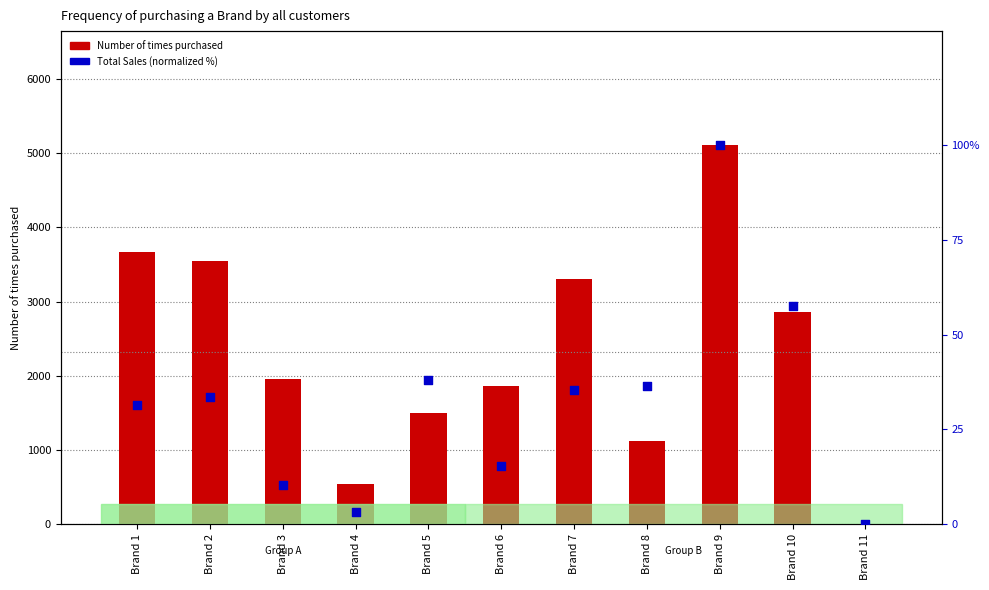

Which series has the largest Y range (max minus min)?

Number of times purchased